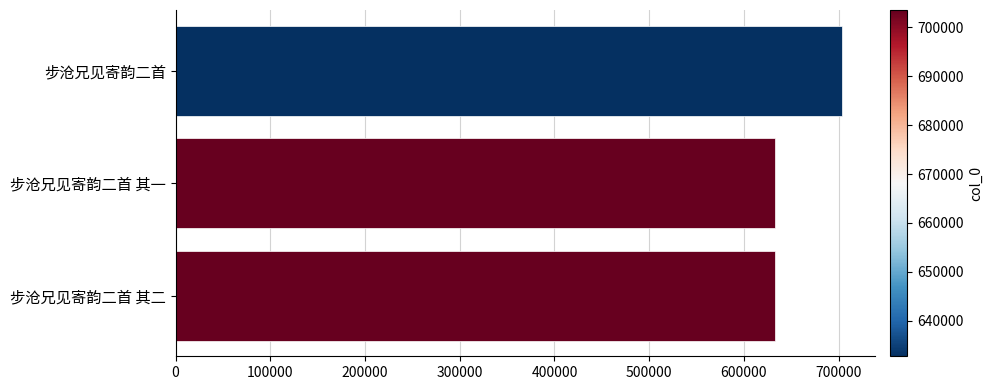

What is the maximum value shown in the chart?

703521